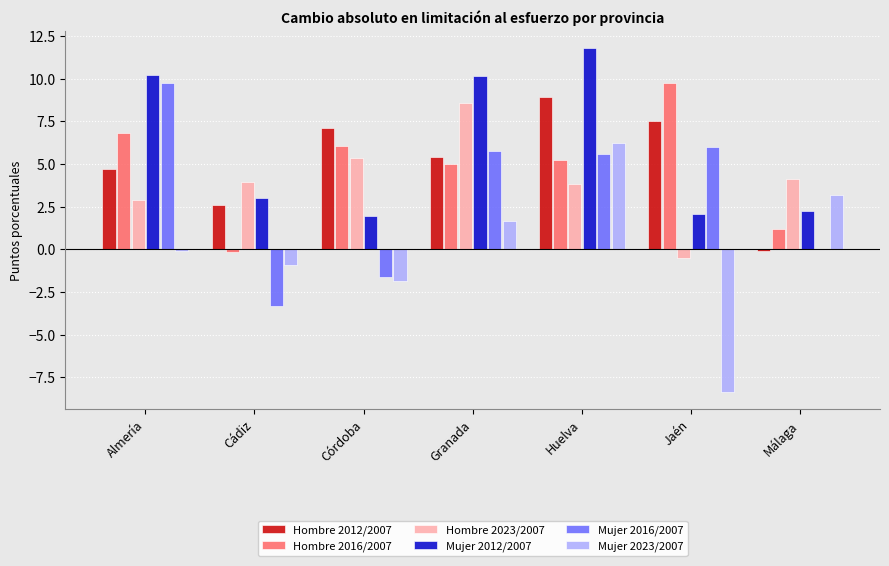

What is the average value of the Mujer 2016/2007 series?

3.1